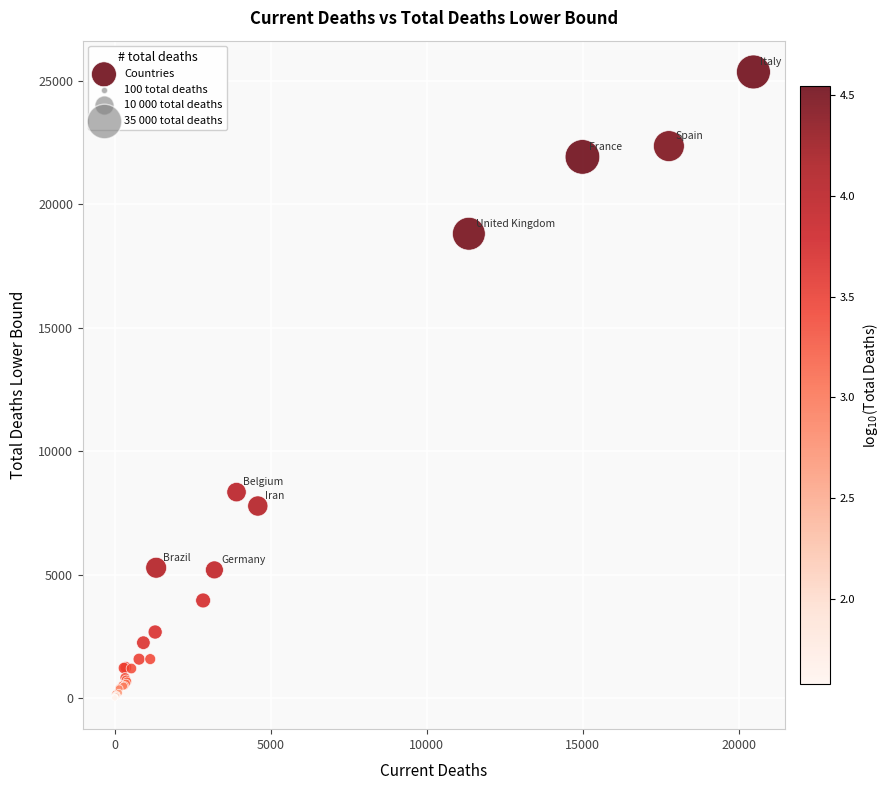

What Y value in the scatter plot is closest to 12686?

8341